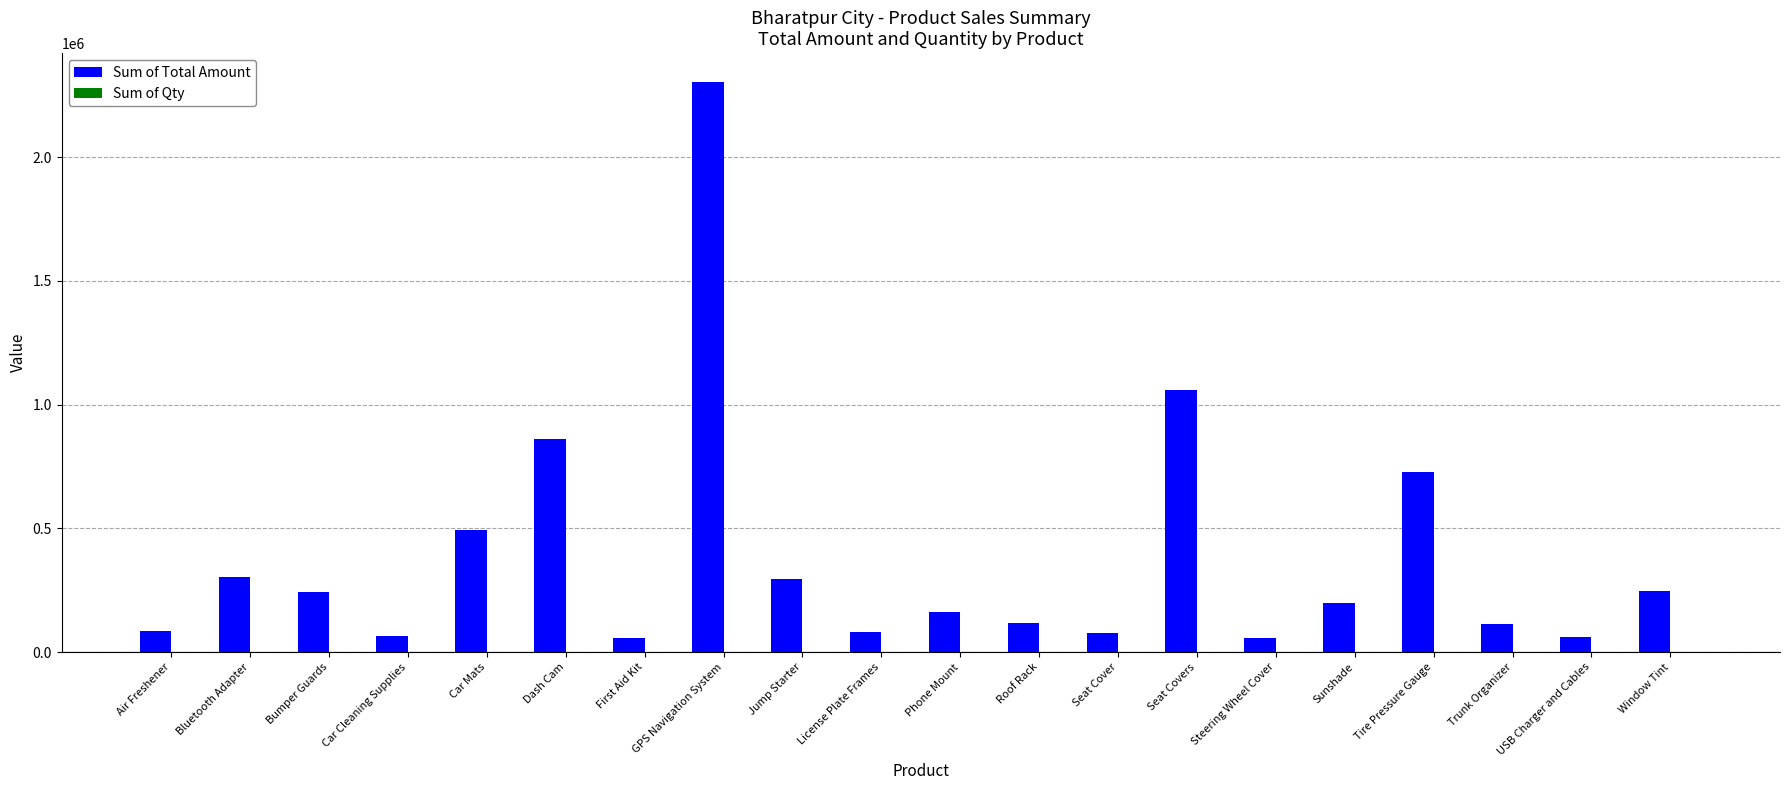

At which label is Sum of Total Amount closest to 1180547?

Seat Covers